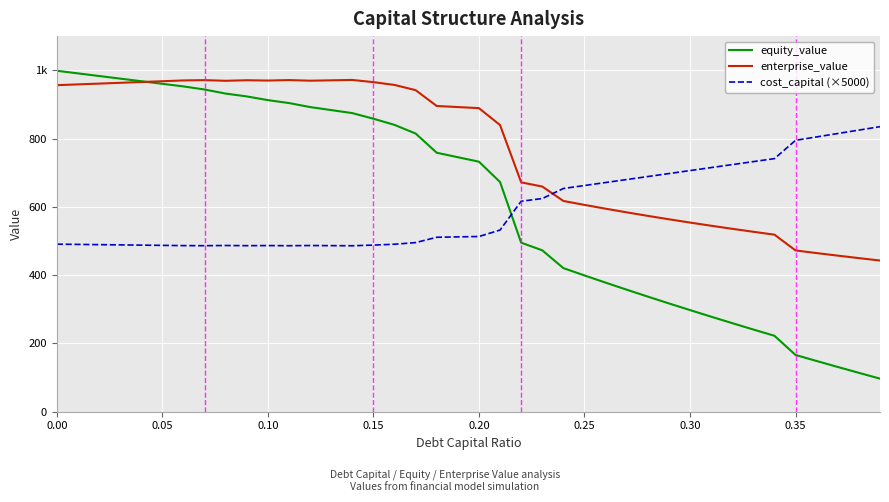

Does the chart have visible grid lines?

Yes